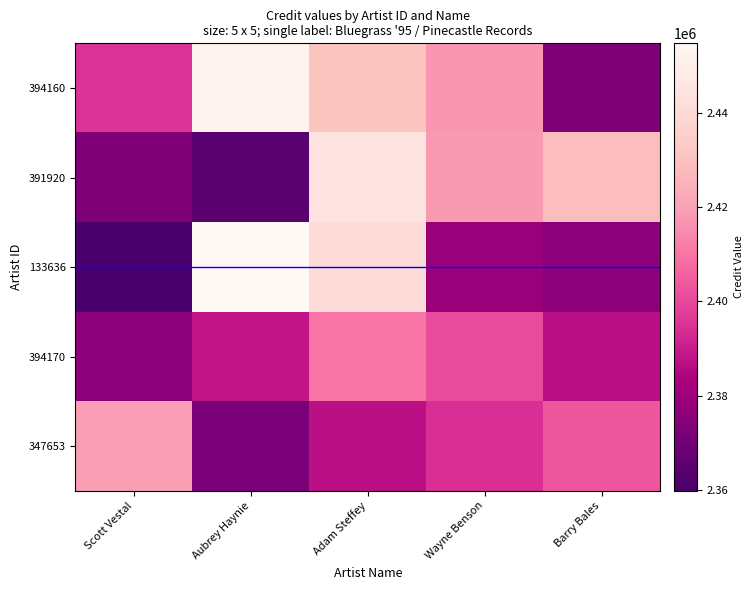

What is the total value across all series at Wayne Benson?

12009851.9